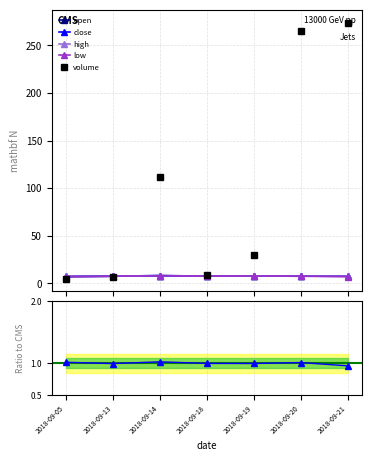

Rank the categories by high value from highest to lowest.

2018-09-14, 2018-09-19, 2018-09-21, 2018-09-18, 2018-09-20, 2018-09-13, 2018-09-05